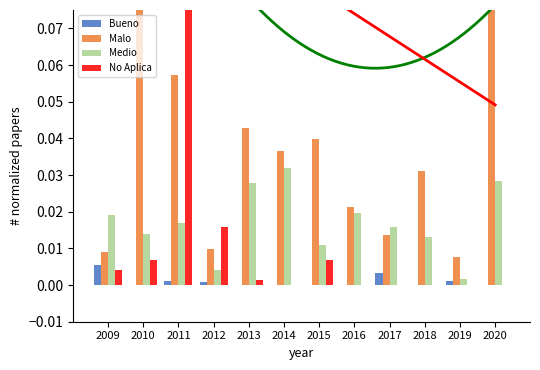

Does the chart contain any negative values?

No